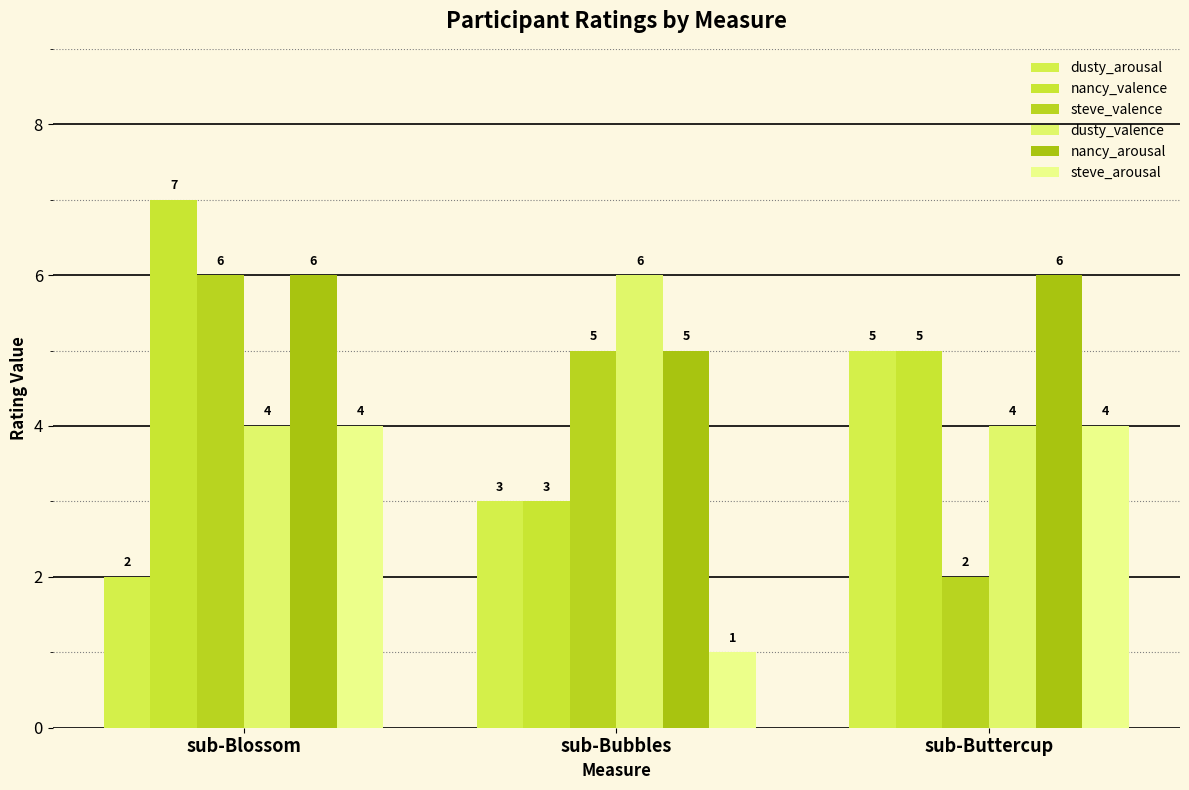

How many values in the steve_arousal series are below 4?

1